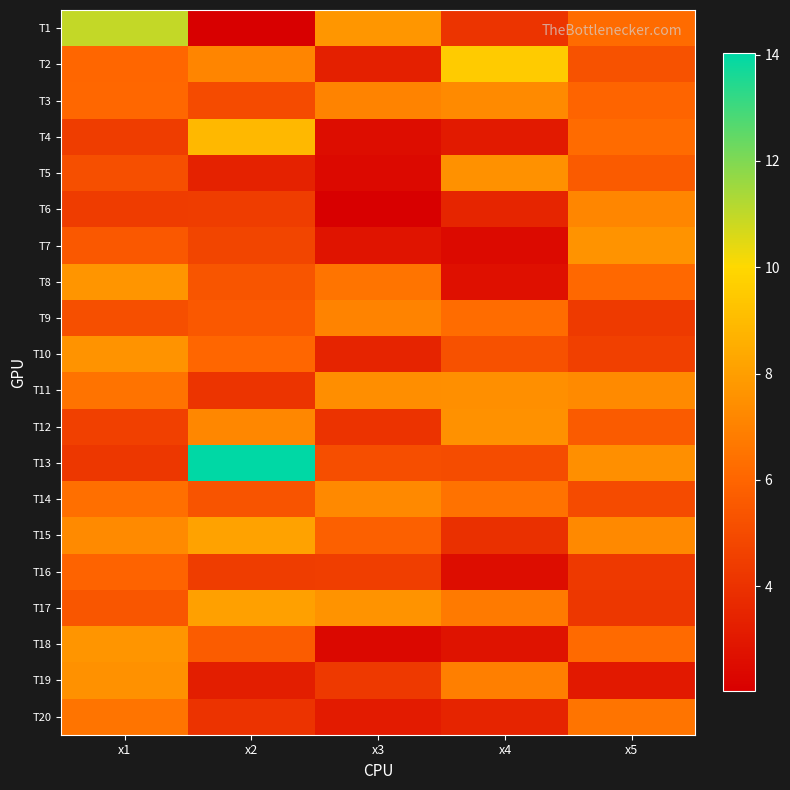

Reading left to right, transcribe all the data shown in this chart.

T1: x1=11.0	x2=2.0	x3=7.7	x4=4.1	x5=6.2
T2: x1=6.0	x2=7.1	x3=3.3	x4=9.5	x5=5.3
T3: x1=6.1	x2=5.0	x3=7.0	x4=7.3	x5=6.0
T4: x1=4.4	x2=8.9	x3=2.6	x4=3.1	x5=6.2
T5: x1=5.2	x2=3.4	x3=2.4	x4=7.5	x5=5.6
T6: x1=4.4	x2=4.4	x3=2.0	x4=3.5	x5=7.1
T7: x1=5.5	x2=4.8	x3=2.8	x4=2.4	x5=7.6
T8: x1=7.7	x2=5.4	x3=6.6	x4=2.7	x5=6.1
T9: x1=5.1	x2=5.5	x3=7.1	x4=6.3	x5=4.4
T10: x1=7.6	x2=6.0	x3=3.4	x4=5.2	x5=4.6
T11: x1=6.5	x2=4.1	x3=7.4	x4=7.5	x5=7.3
T12: x1=4.6	x2=7.2	x3=4.1	x4=7.5	x5=5.6
T13: x1=4.2	x2=14.0	x3=5.1	x4=5.0	x5=7.5
T14: x1=6.4	x2=5.3	x3=7.2	x4=6.5	x5=5.0
T15: x1=7.3	x2=8.2	x3=5.8	x4=3.9	x5=7.2
T16: x1=5.9	x2=4.4	x3=4.5	x4=2.5	x5=4.3
T17: x1=5.4	x2=8.0	x3=7.6	x4=6.7	x5=4.2
T18: x1=7.6	x2=5.7	x3=2.4	x4=2.8	x5=6.1
T19: x1=7.5	x2=3.2	x3=4.3	x4=6.9	x5=3.0
T20: x1=6.6	x2=4.1	x3=3.1	x4=3.4	x5=6.6